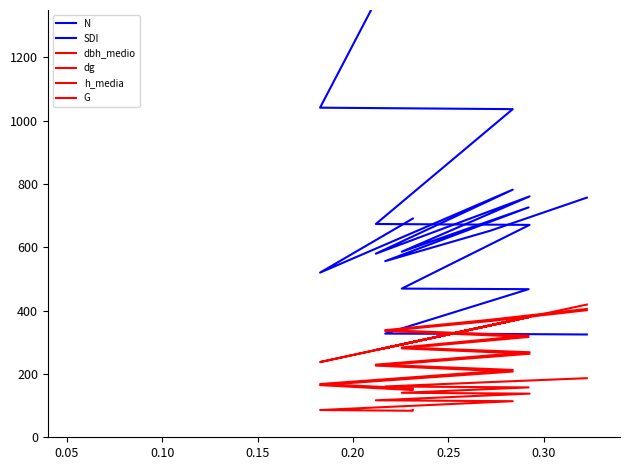

What is the lowest value of the h_media series?

83.8